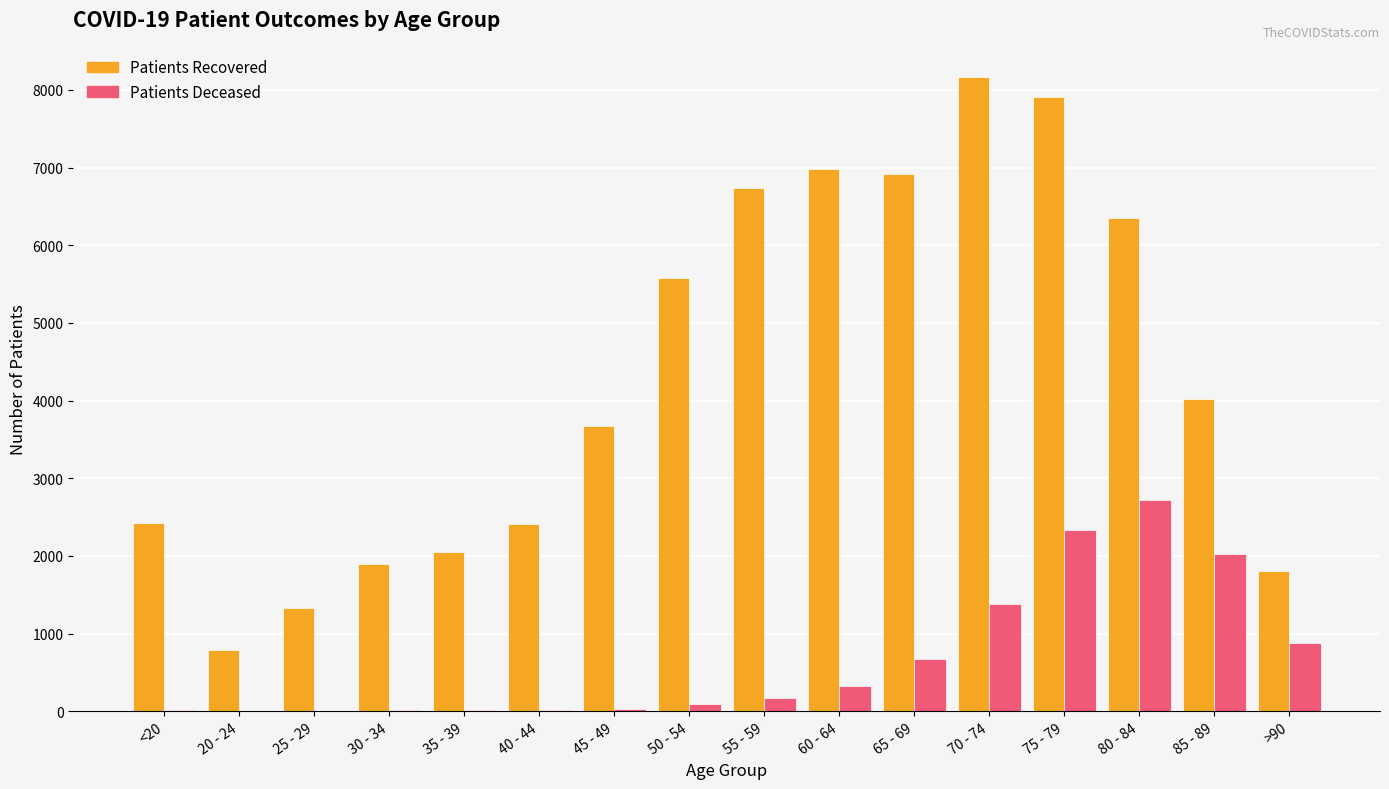

What is the spread (max minus min) of values at <20?

2414